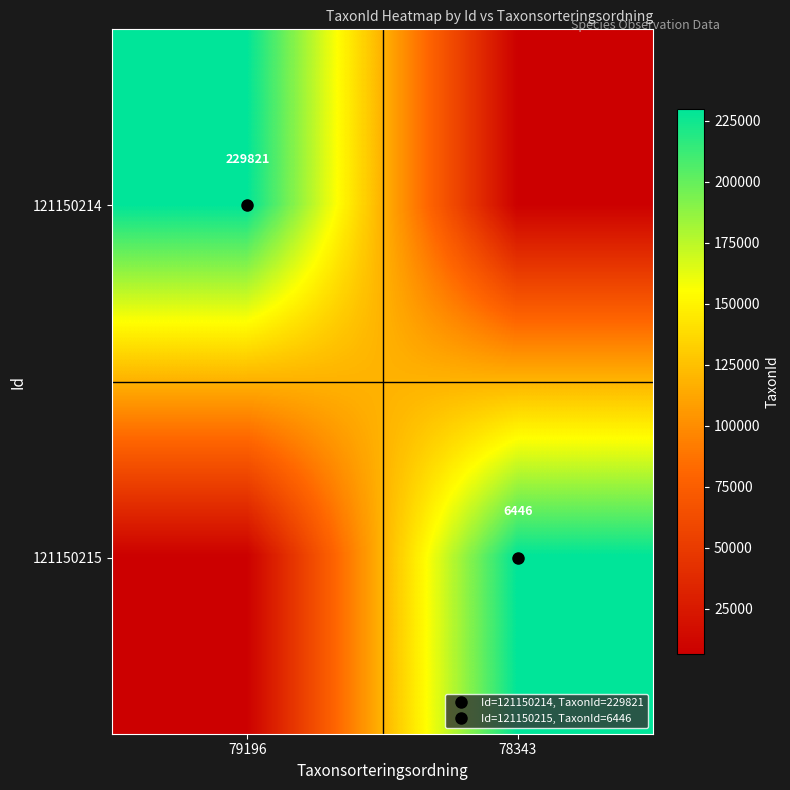

Where is row_0 nearest to the value 118133?

78343